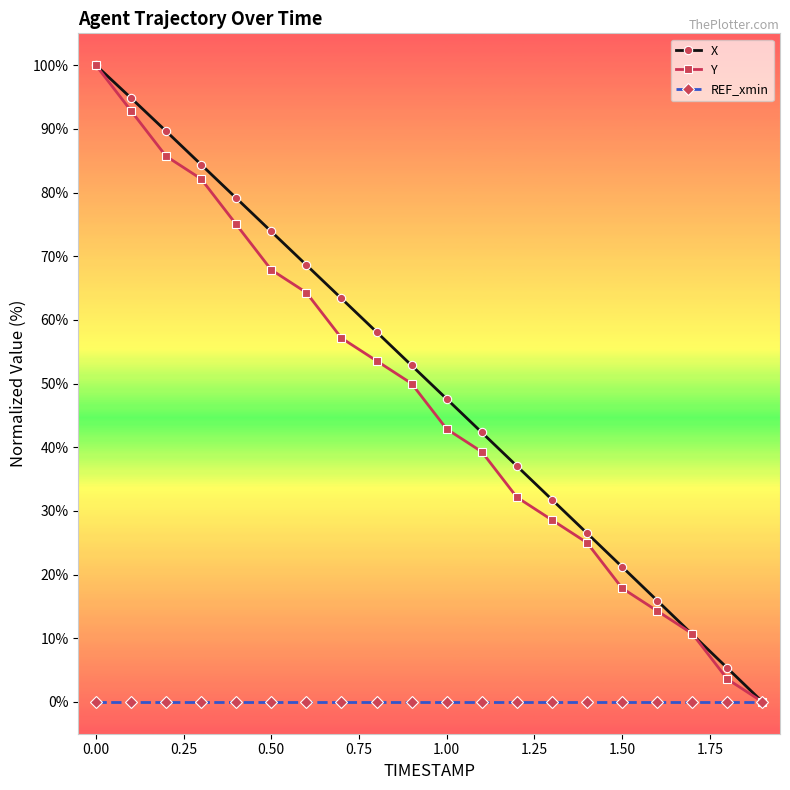

What is the value of the X point at the 13th from the left?

37.0